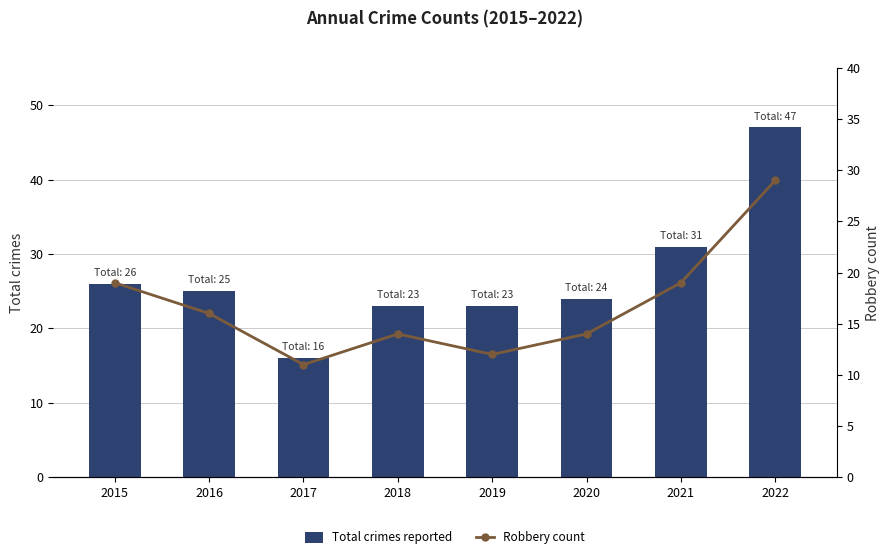

What is the difference between the second highest and minimum values in the Robbery count series?

8